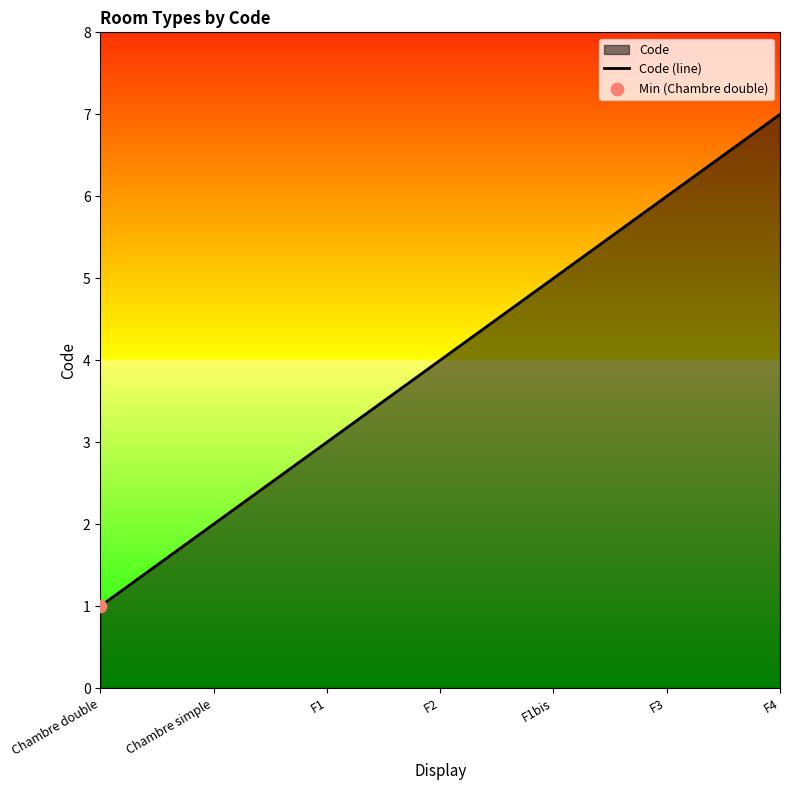

Which has a higher value, Chambre simple or Chambre double?

Chambre simple